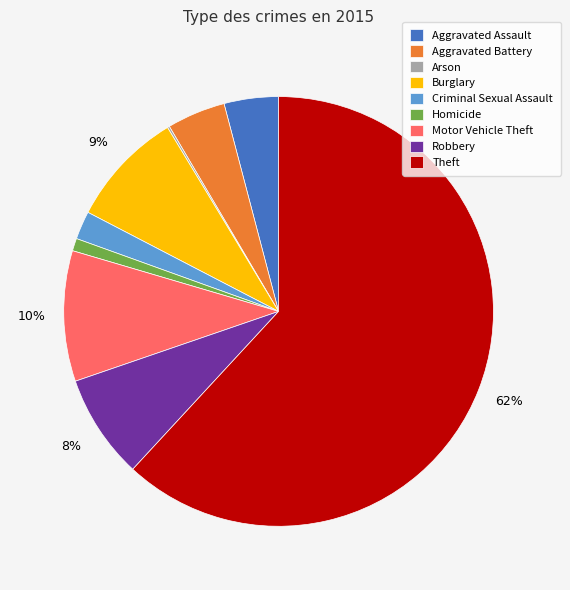

Combined, do Criminal Sexual Assault and Motor Vehicle Theft account for over 50%?

No